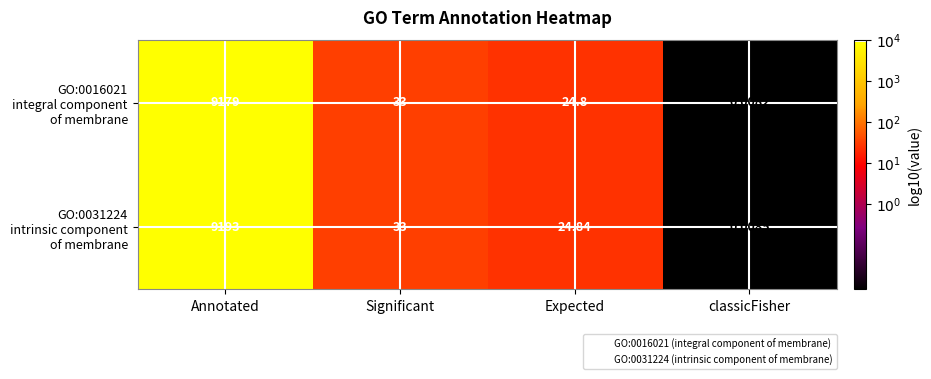

At which category is the sum across all series the highest?

Annotated